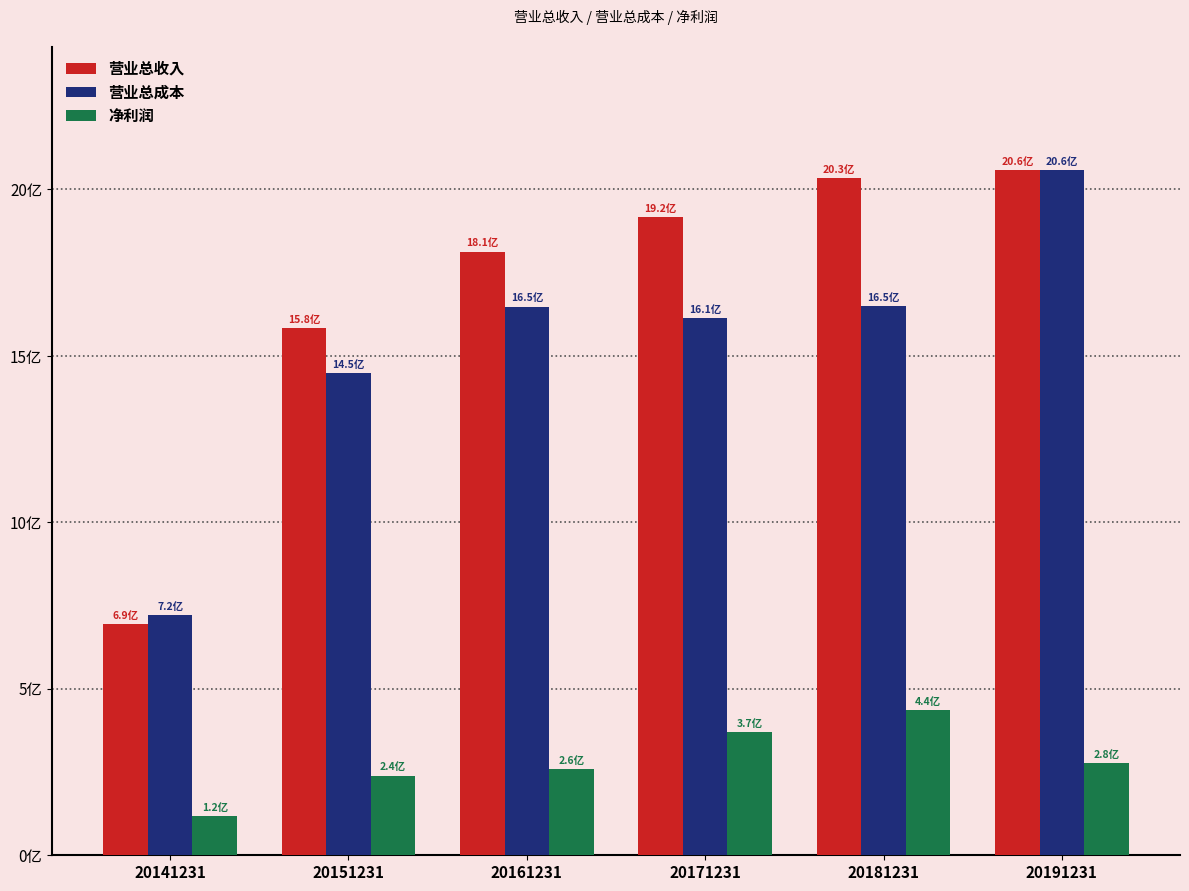

What is the average value of the 营业总成本 series?

1522653102.7